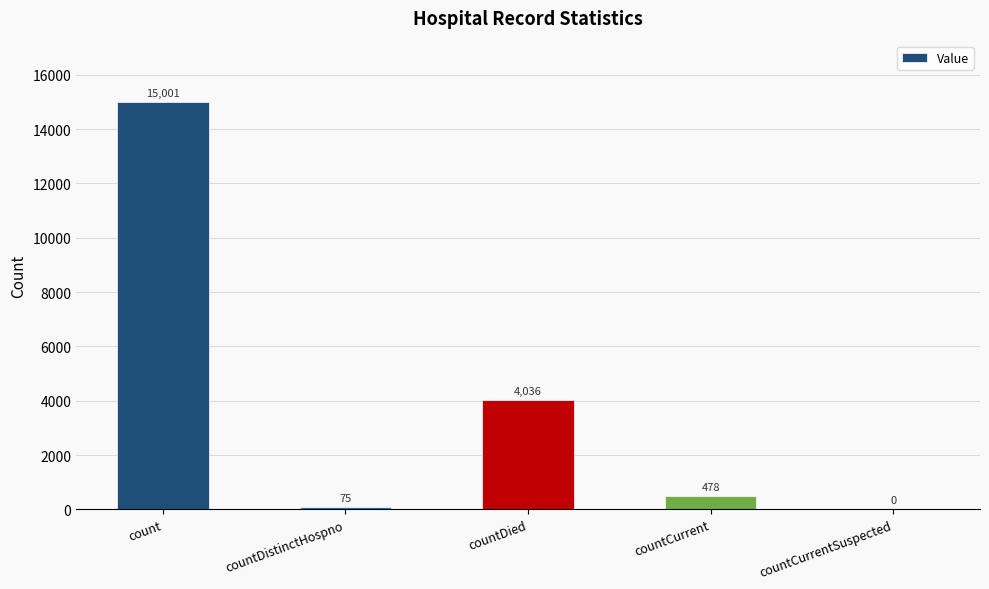

Reading left to right, list all the values displayed in this chart.

15001	75	4036	478	0